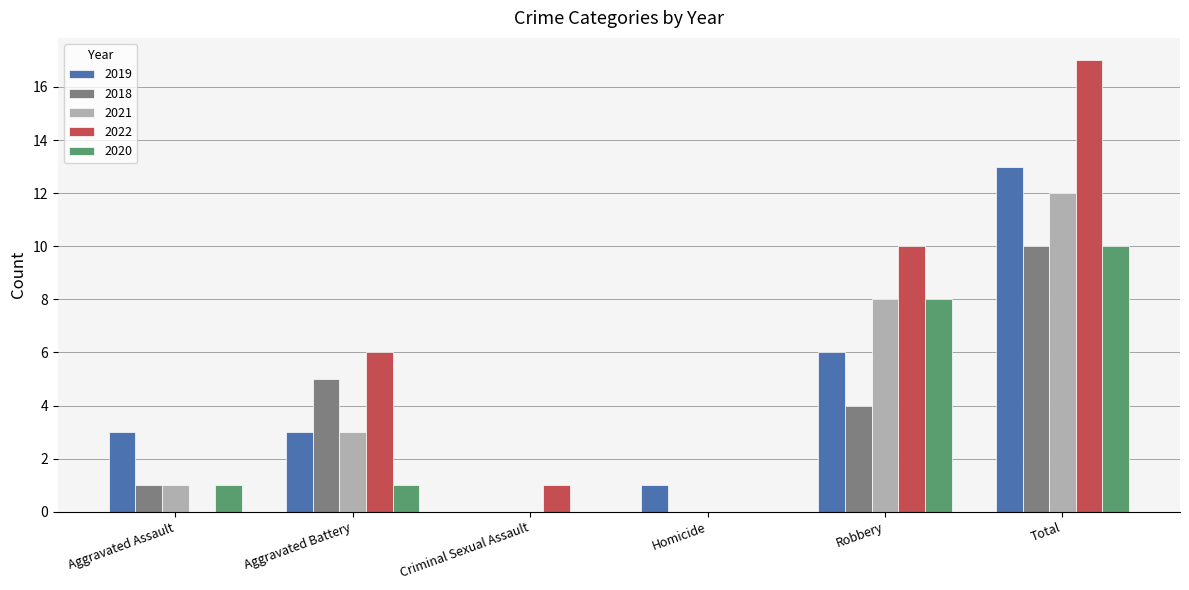

Reading left to right, transcribe all the data shown in this chart.

2019: Aggravated Assault=3	Aggravated Battery=3	Criminal Sexual Assault=0	Homicide=1	Robbery=6	Total=13
2018: Aggravated Assault=1	Aggravated Battery=5	Criminal Sexual Assault=0	Homicide=0	Robbery=4	Total=10
2021: Aggravated Assault=1	Aggravated Battery=3	Criminal Sexual Assault=0	Homicide=0	Robbery=8	Total=12
2022: Aggravated Assault=0	Aggravated Battery=6	Criminal Sexual Assault=1	Homicide=0	Robbery=10	Total=17
2020: Aggravated Assault=1	Aggravated Battery=1	Criminal Sexual Assault=0	Homicide=0	Robbery=8	Total=10